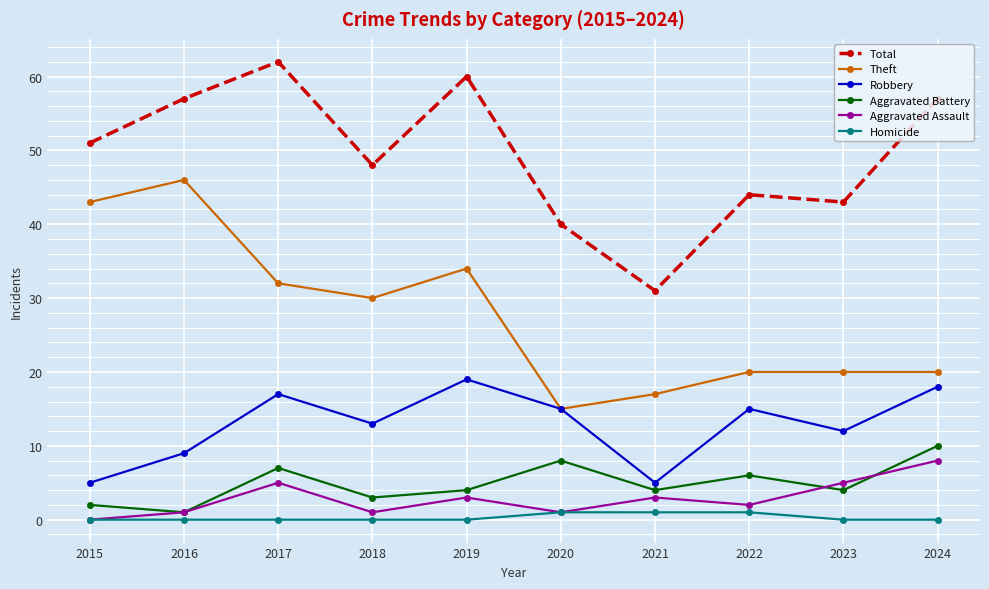

Where is Robbery nearest to the value 12?

2023